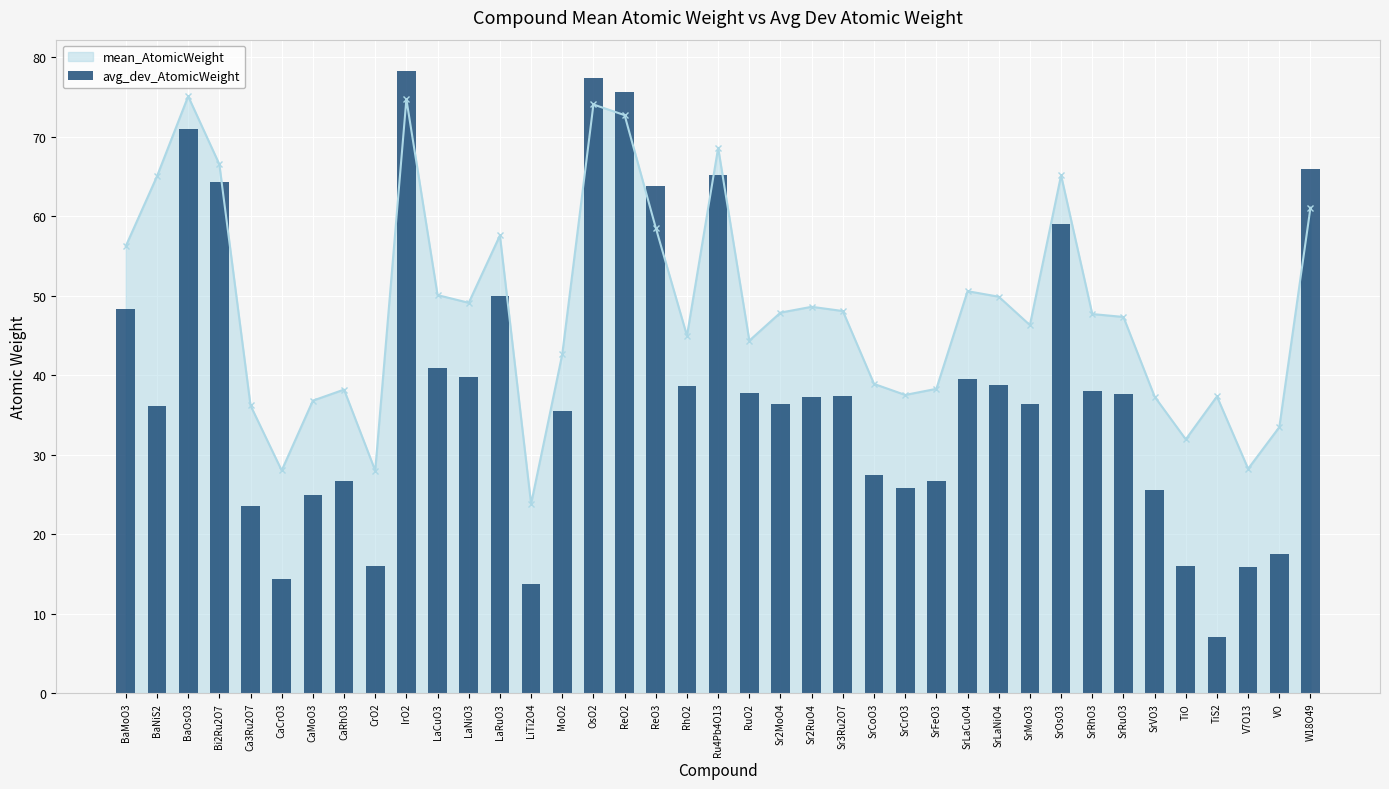

The value of mean_AtomicWeight _line at SrVO3 is 23.1. True or false?

False